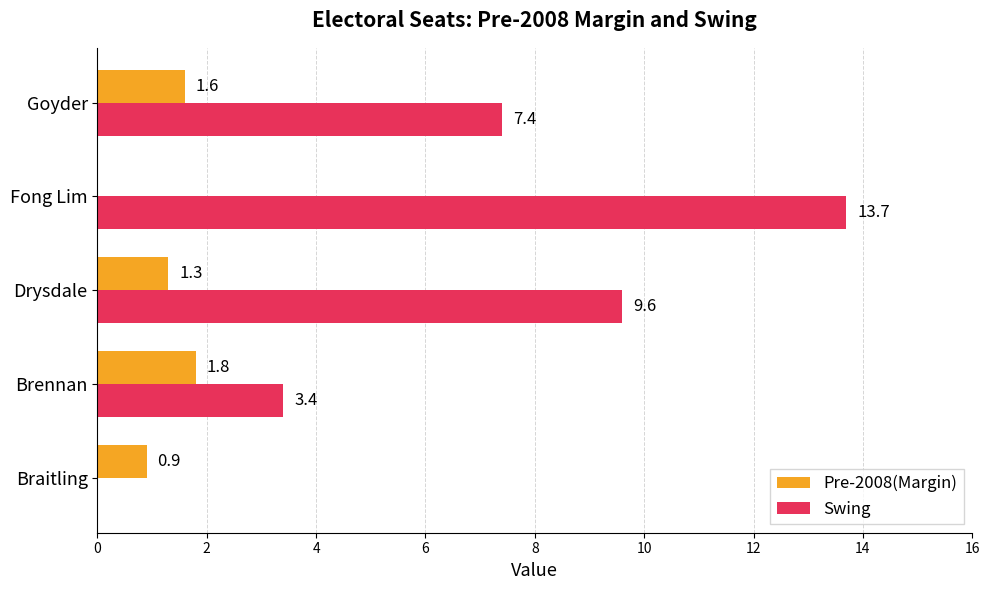

Read the Swing value at Drysdale.

9.6